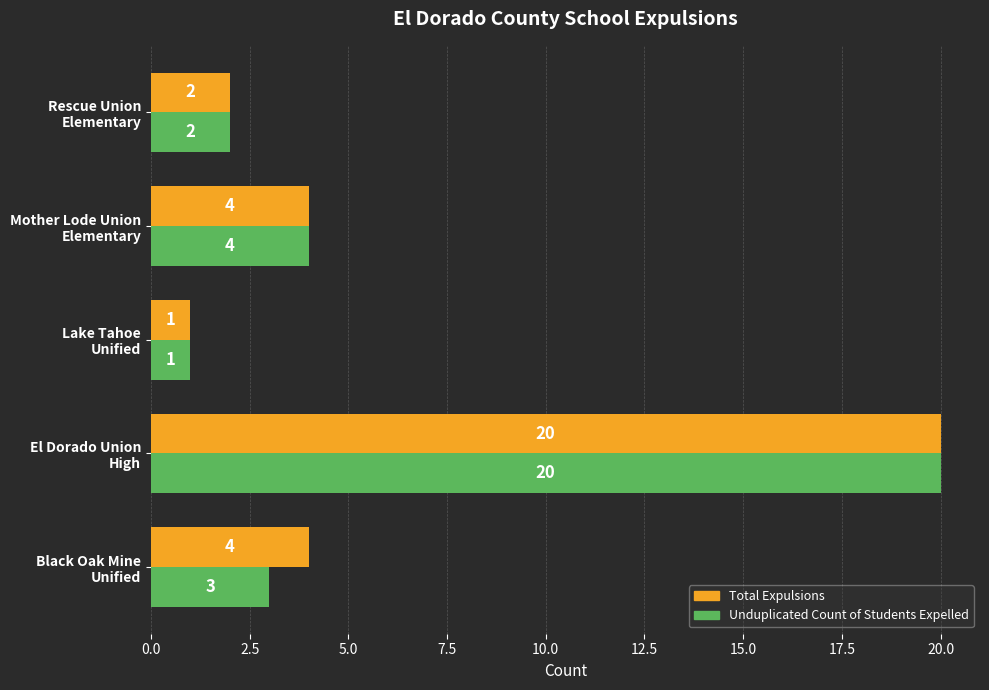

What is the maximum value shown in the chart?

20